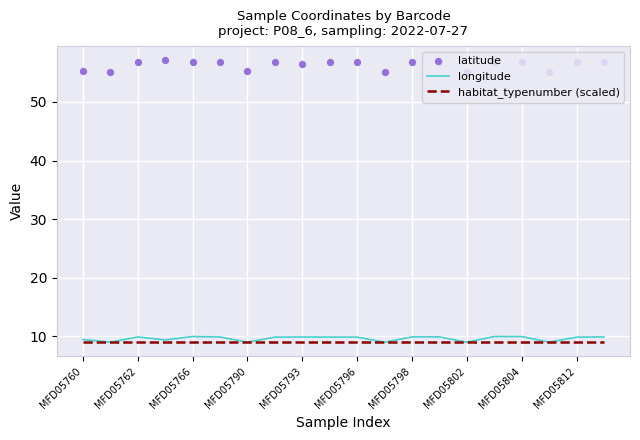

At how many categories does at least one series exceed 40?

20